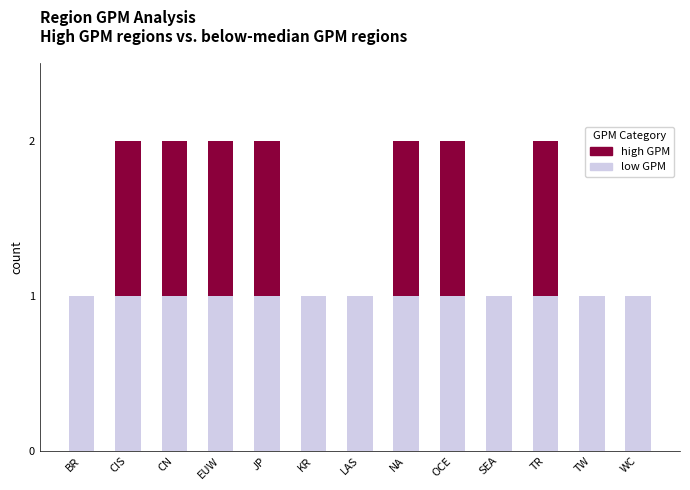

What is the label of the 11th bar from the left?

TR